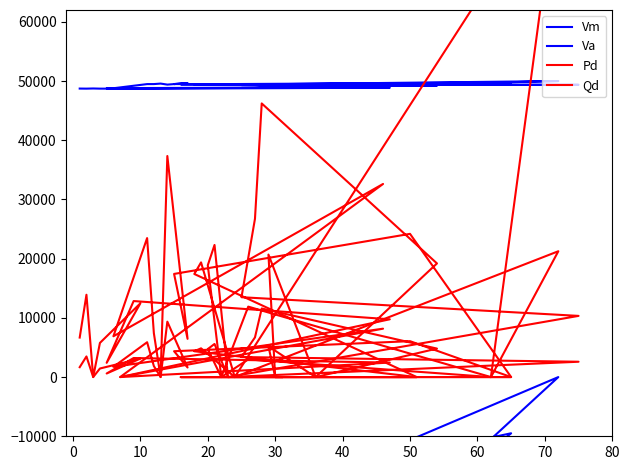

What are all the series names shown in the legend?

Vm, Va, Pd, Qd